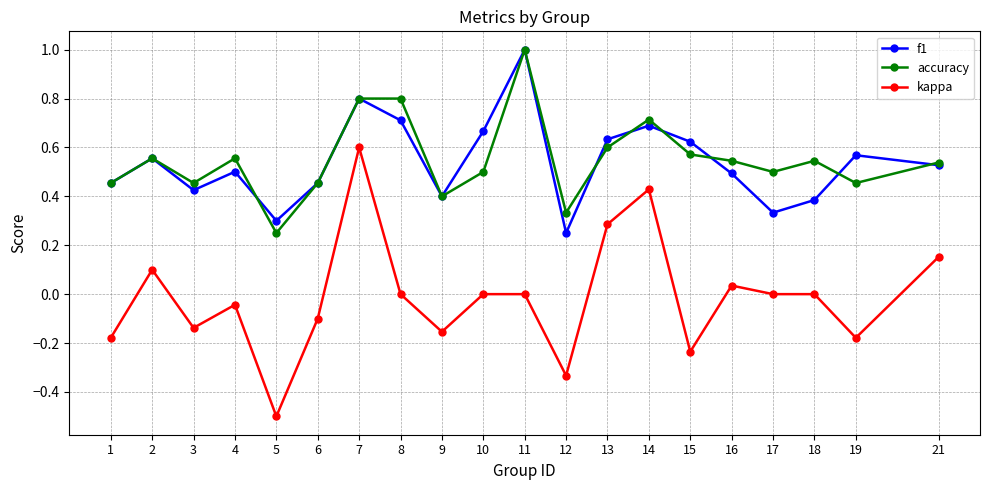

Is this an area chart (filled region under the line)?

No